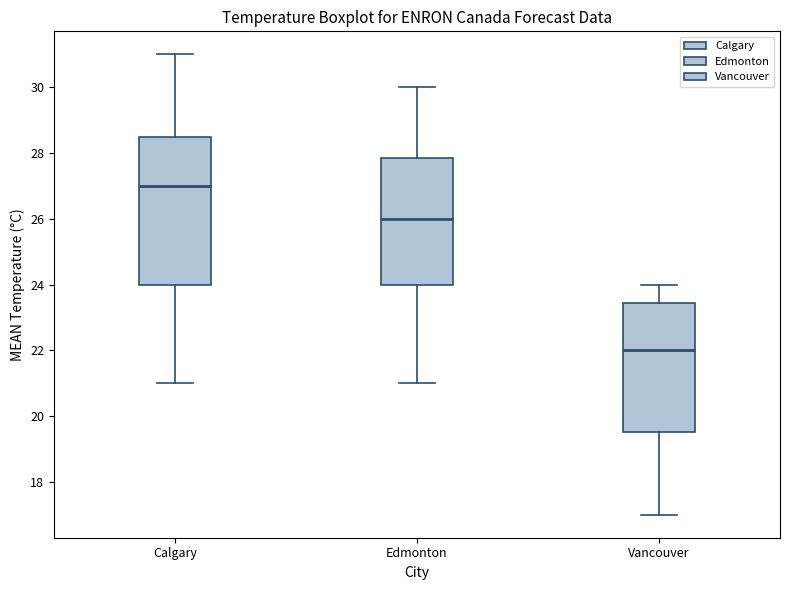

Which box's median line is the lowest?

Vancouver